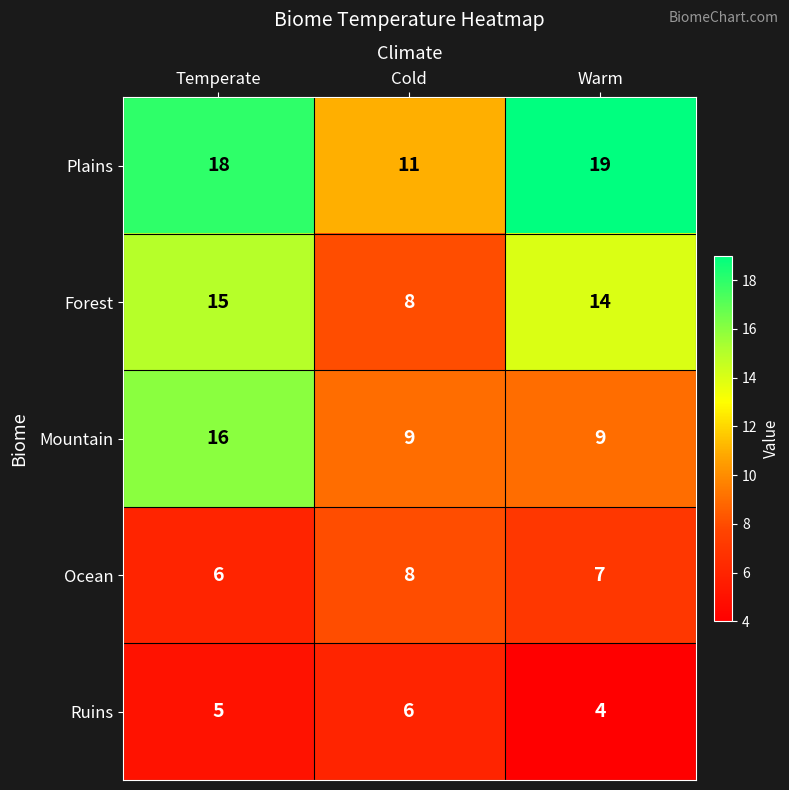

What is the difference between the second highest and minimum values in the Forest series?

6